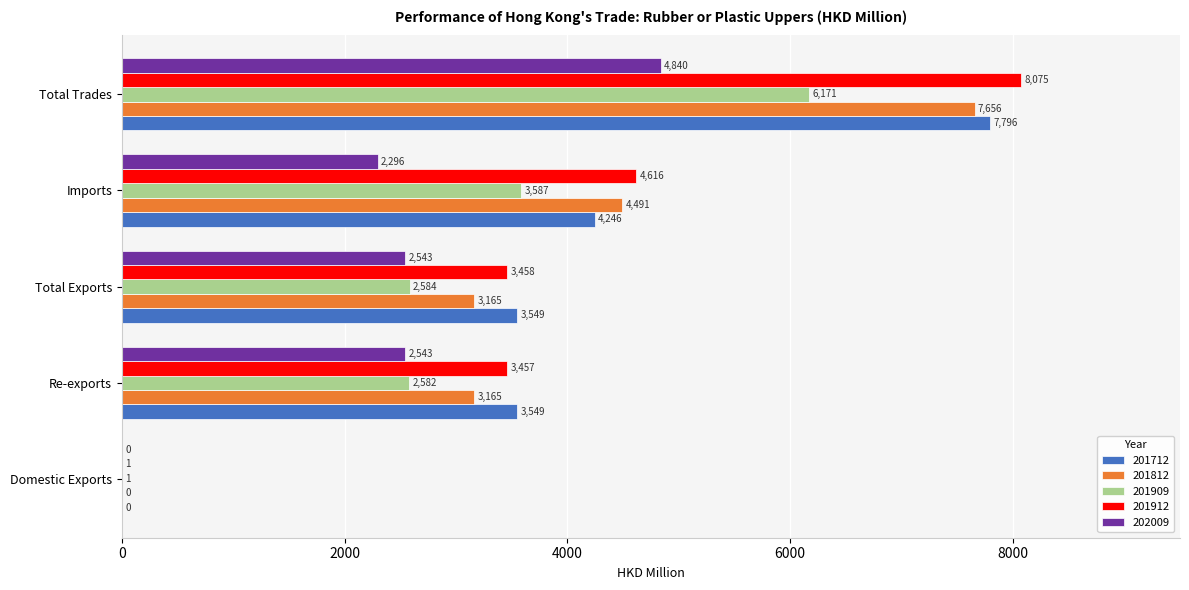

Between Total Exports and Imports, which series saw the biggest shift?

201812